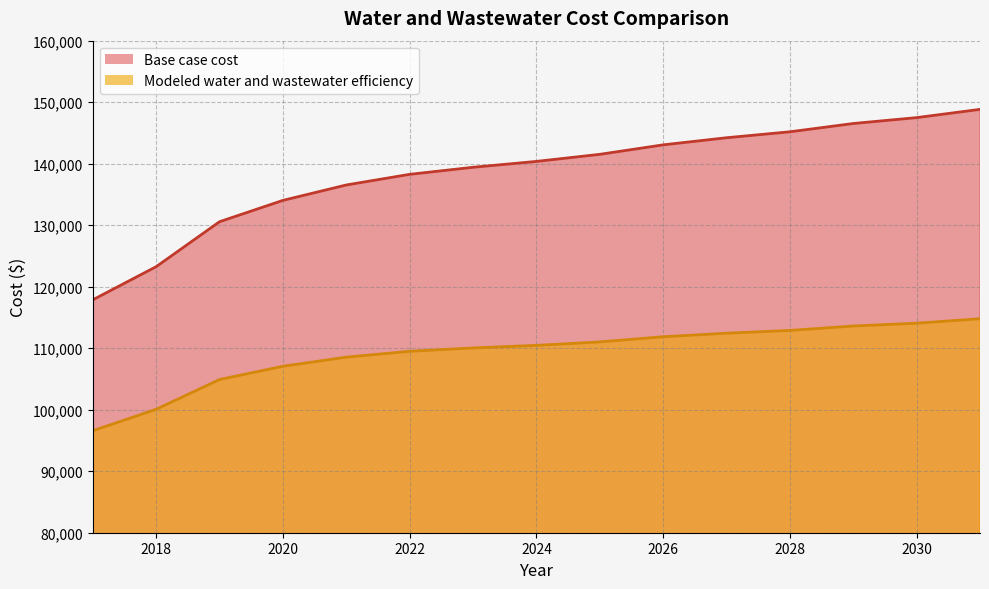

Where does the Modeled water and wastewater efficiency series first go above 110459?

2024